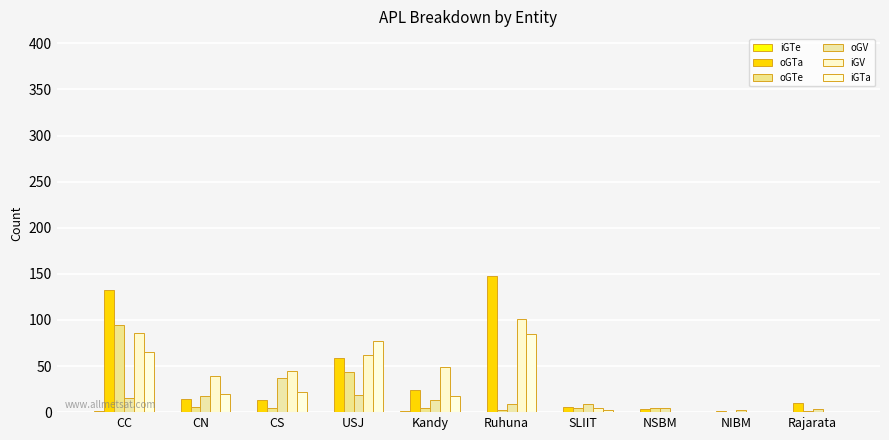

What is the difference between the maximum and second lowest values in the iGV series?

101